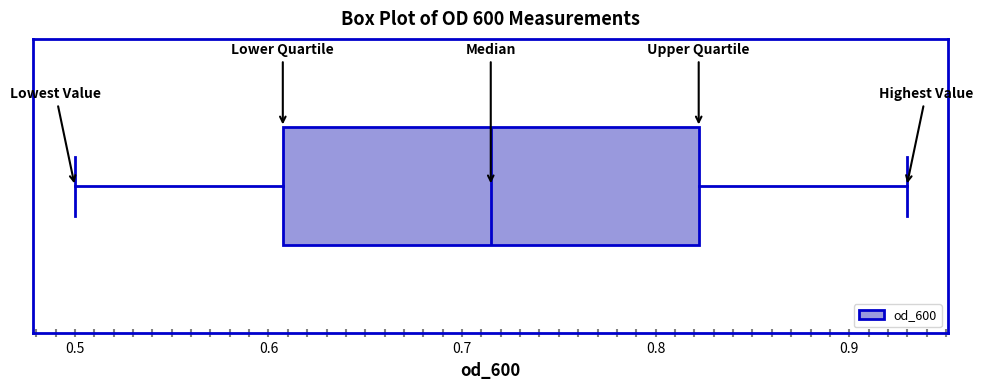

Transcribe this box plot: give where the median line is, the range the box spans, and where the two whiskers end, as read against the x-axis. The values are not printed on the chart, so give them approximately, as read against the axis.

median 0.71, box 0.61 to 0.82, whiskers 0.50 to 0.93